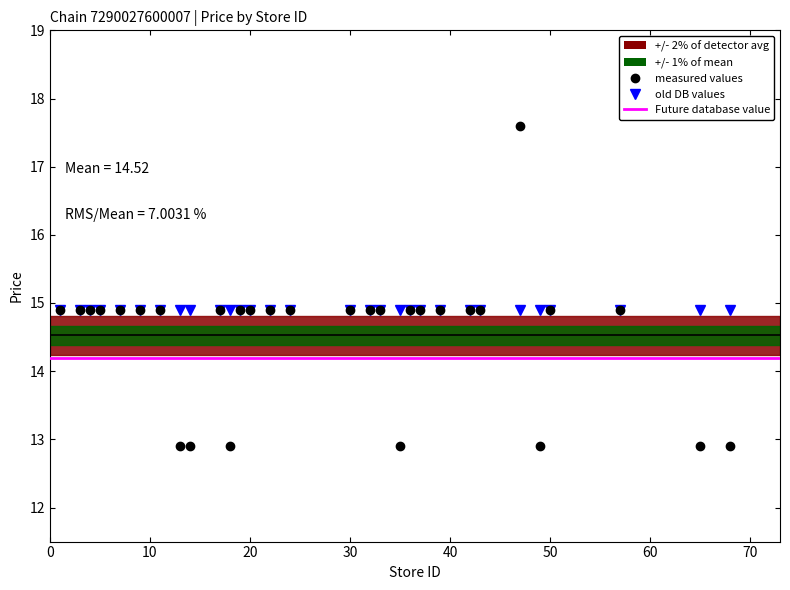

Which label corresponds to the smallest value in the chart?

13